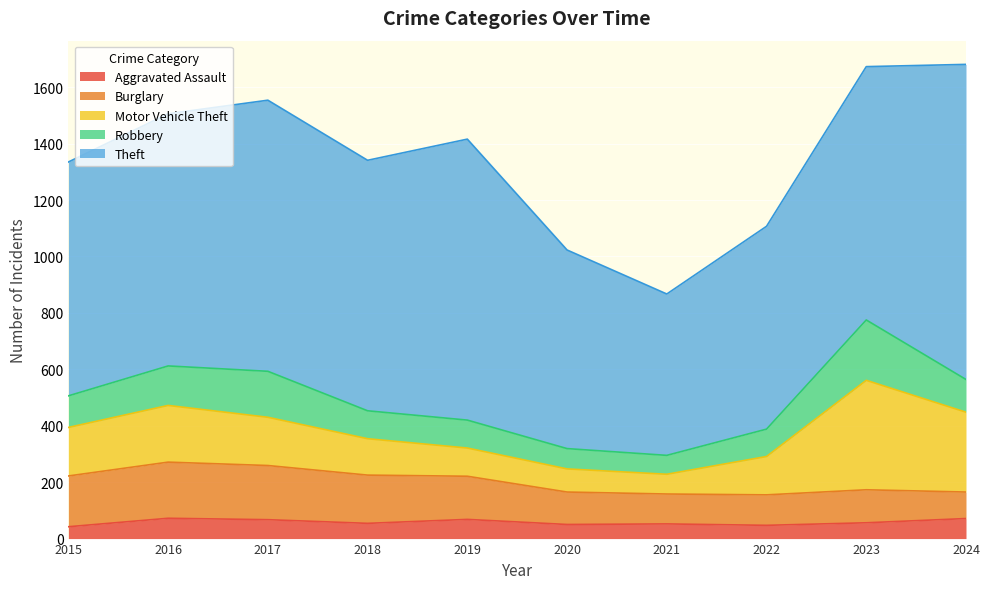

Is the value of Burglary at 2016 greater than the value of Aggravated Assault at 2022?

Yes